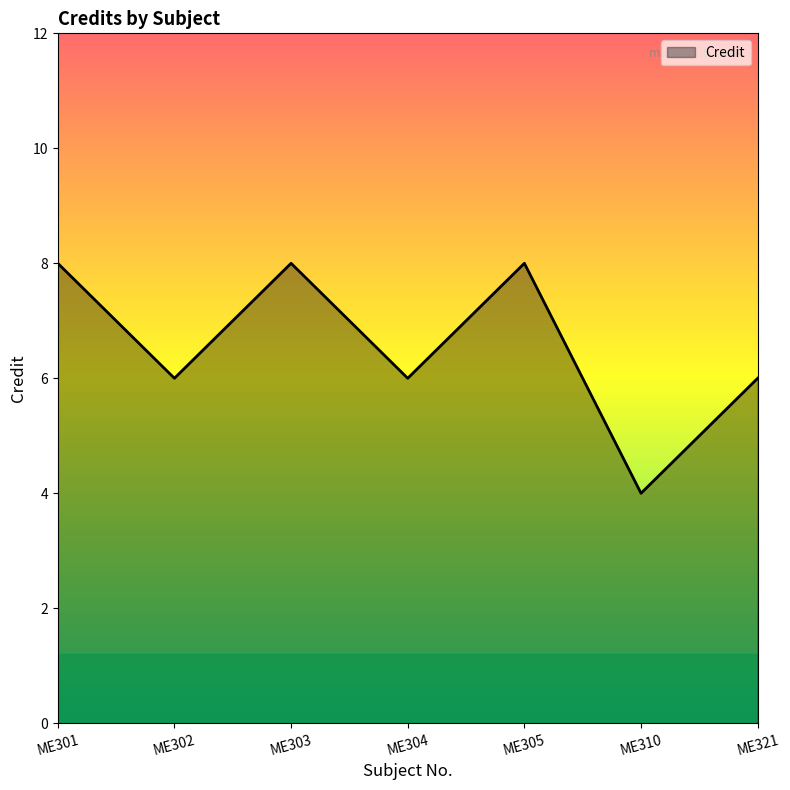

How many series are shown in this chart?

1